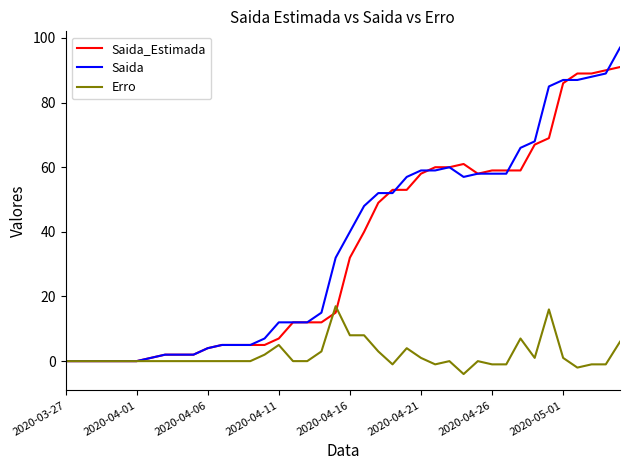

What is the smallest value displayed?

-4